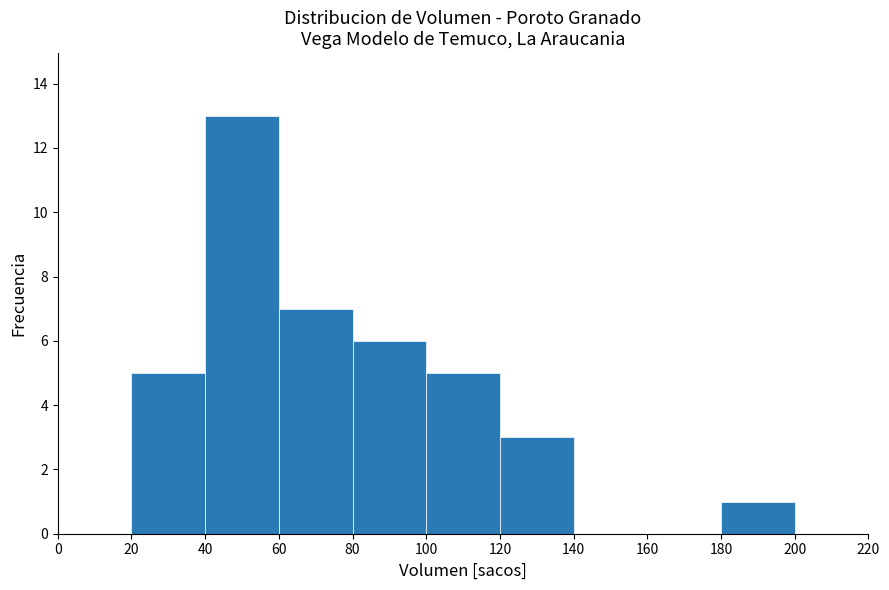

Over which range of the x-axis is the bar tallest?

40 to 60